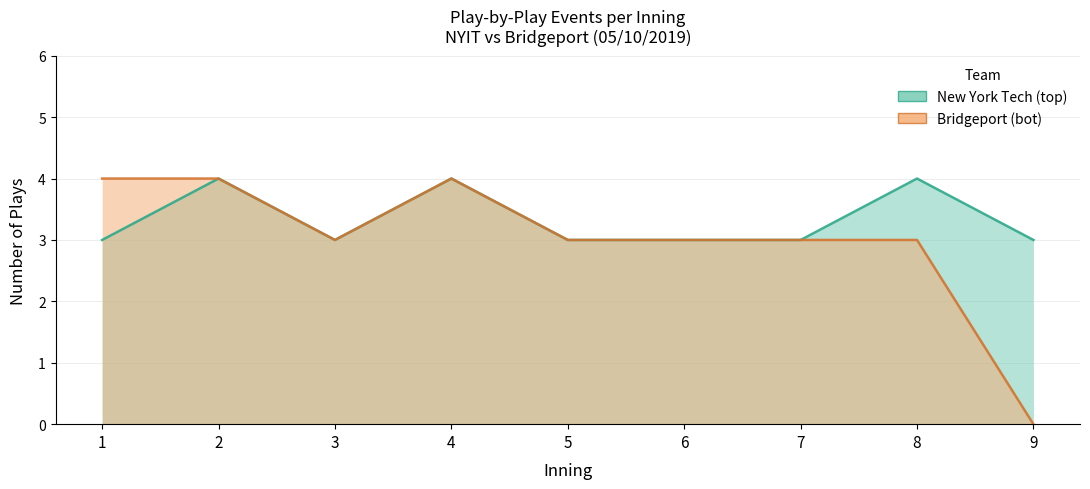

What is the total value across all series at 3?

6